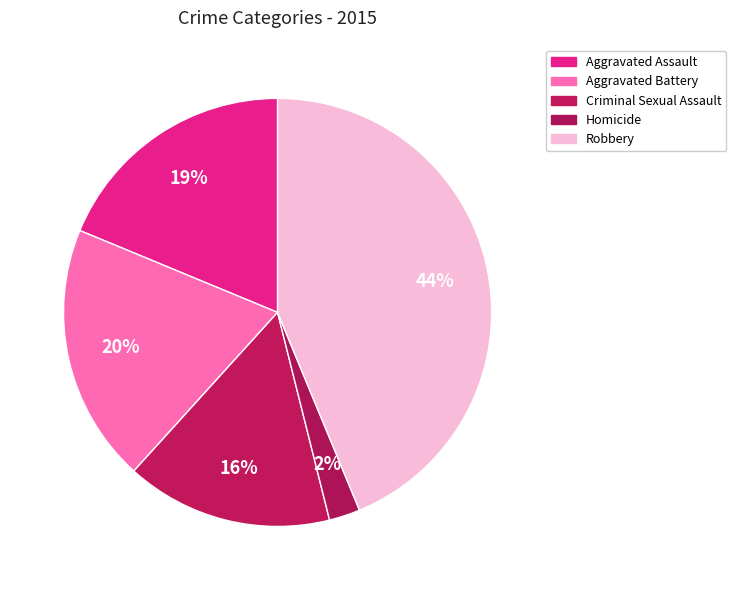

How many slices are in this pie chart?

5